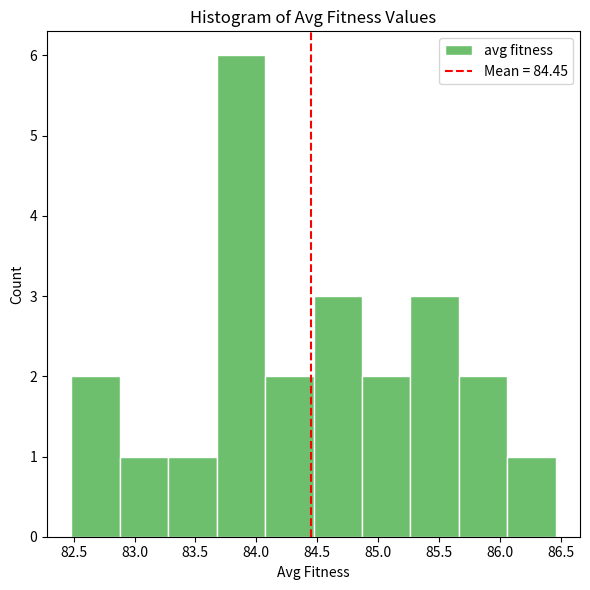

Reading left to right, transcribe this chart: for each bar, give the range it covers on the x-axis and its height. Neither the bar edges nor the heights are printed on the chart, so give them approximately, as read against the axes.

82.50 to 82.90: 2
82.90 to 83.30: 1
83.30 to 83.65: 1
83.65 to 84.05: 6
84.05 to 84.45: 2
84.45 to 84.85: 3
84.85 to 85.25: 2
85.25 to 85.65: 3
85.65 to 86.05: 2
86.05 to 86.45: 1